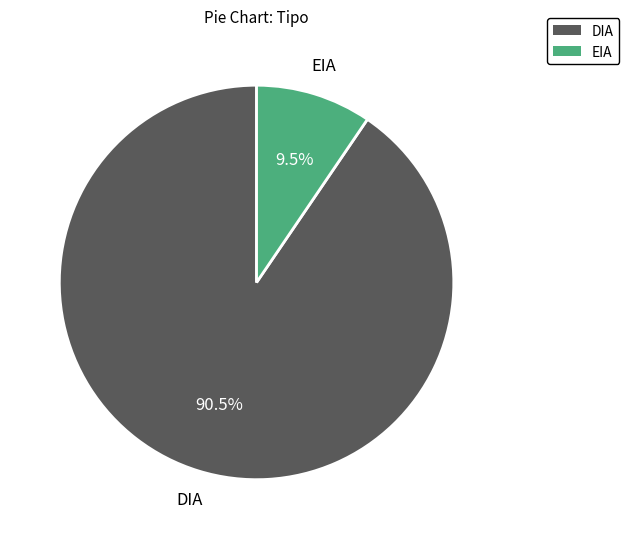

Rank the categories by value from highest to lowest.

DIA, EIA